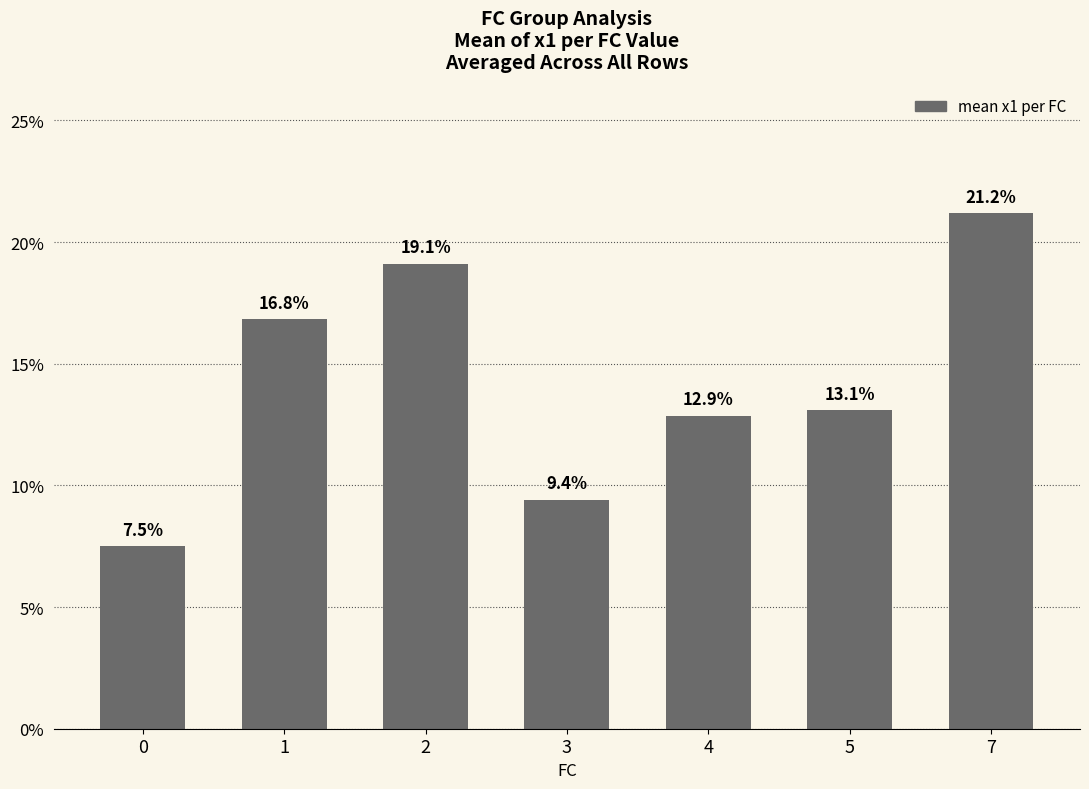

Rank the categories by value from lowest to highest.

0, 3, 4, 5, 1, 2, 7